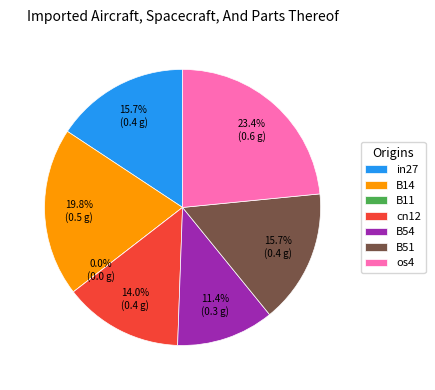

Combined, do cn12 and B11 account for over 50%?

No